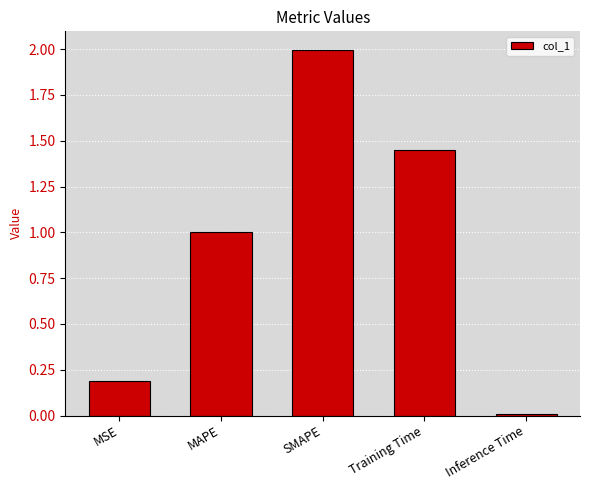

The value at MSE is 0.2. True or false?

True